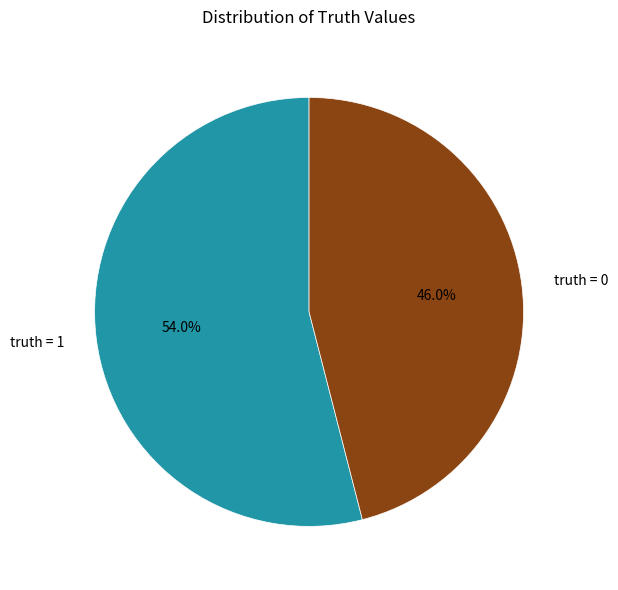

How many slices are in this pie chart?

2